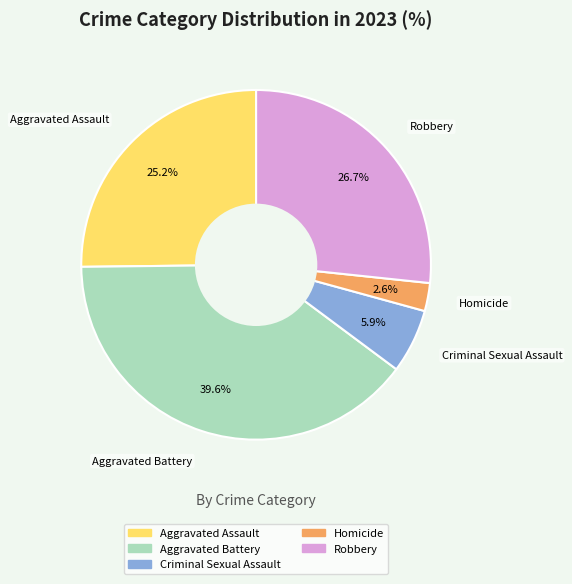

Does any single category account for the majority?

No